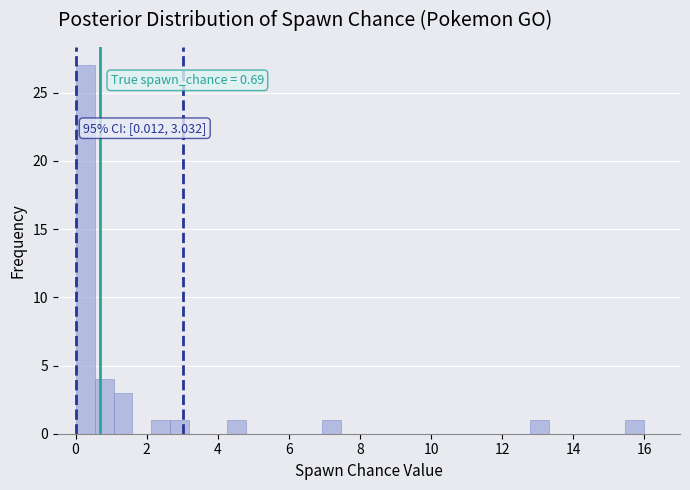

Around what value on the x-axis is the tallest bar? Give the approximate position of its centre, as read against the axis.

0.2